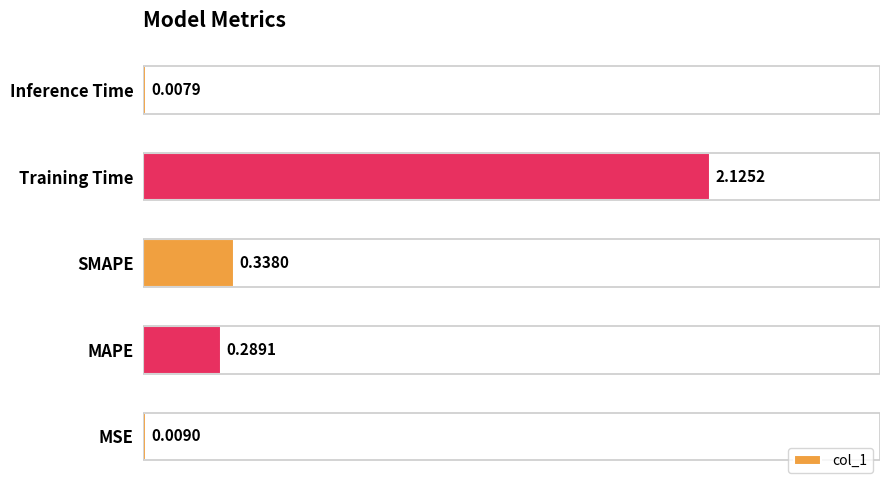

What is the change in value from MAPE to Training Time?

+1.8